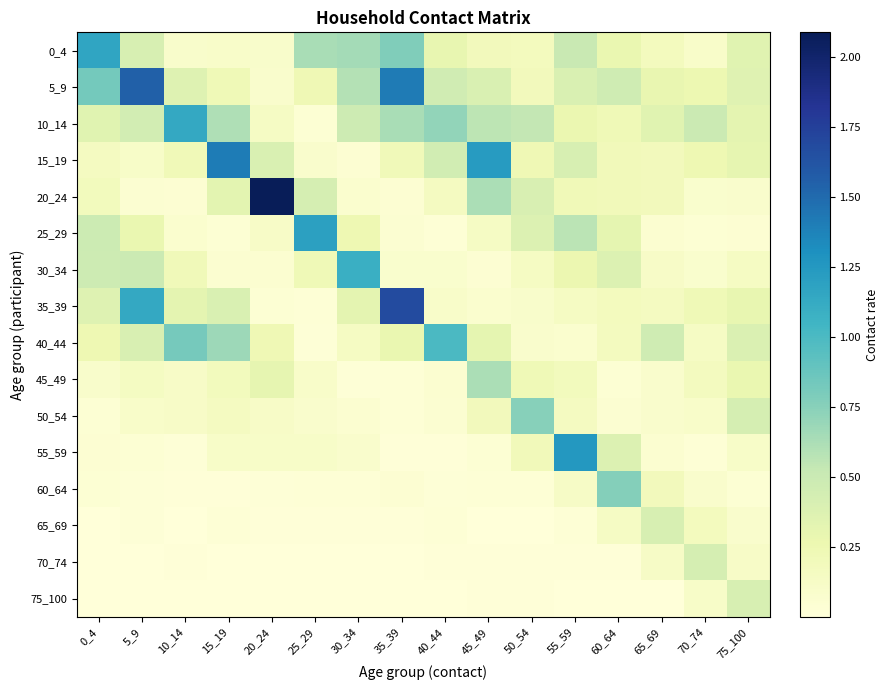

At which category is the sum across all series the highest?

35_39